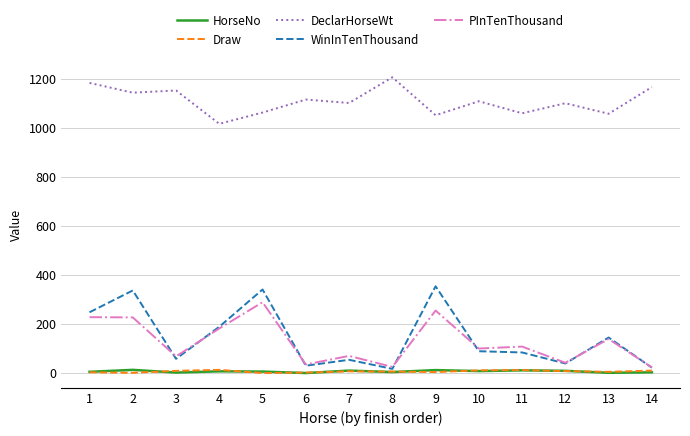

Which series has the largest total across all categories?

DeclarHorseWt